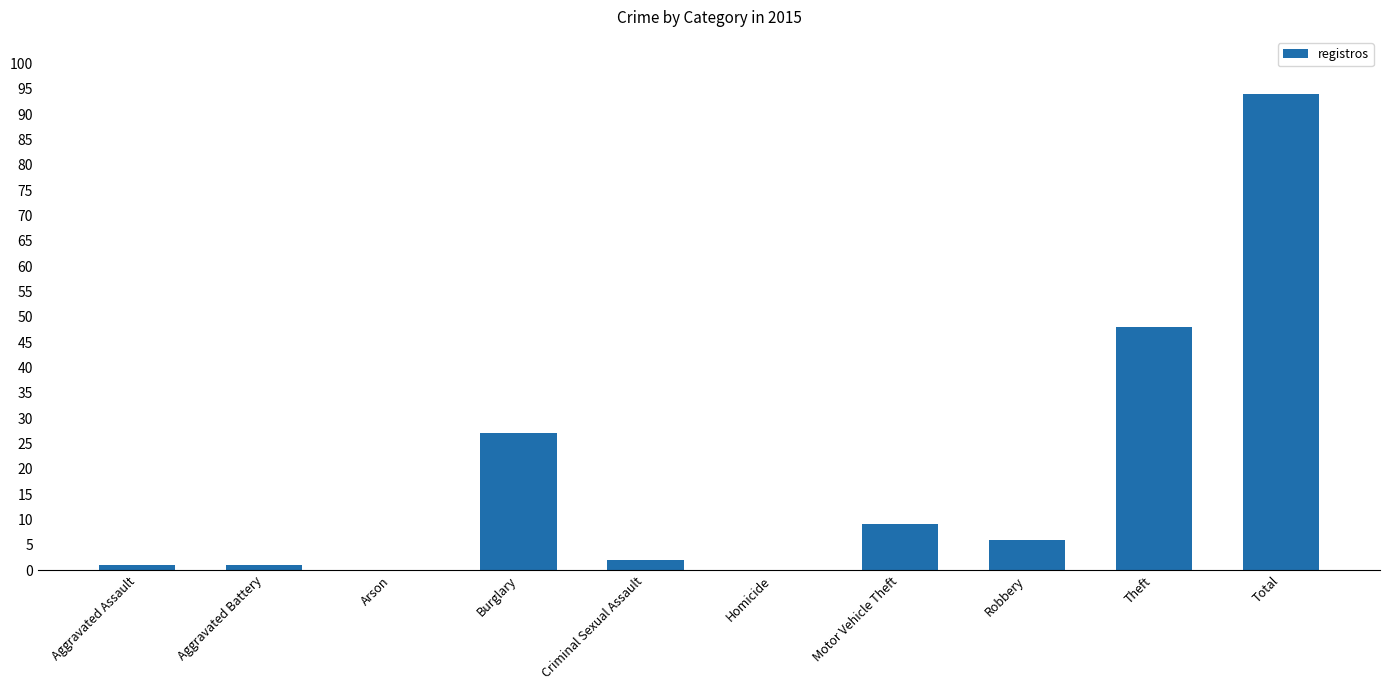

What is the change in value from Burglary to Robbery?

-21